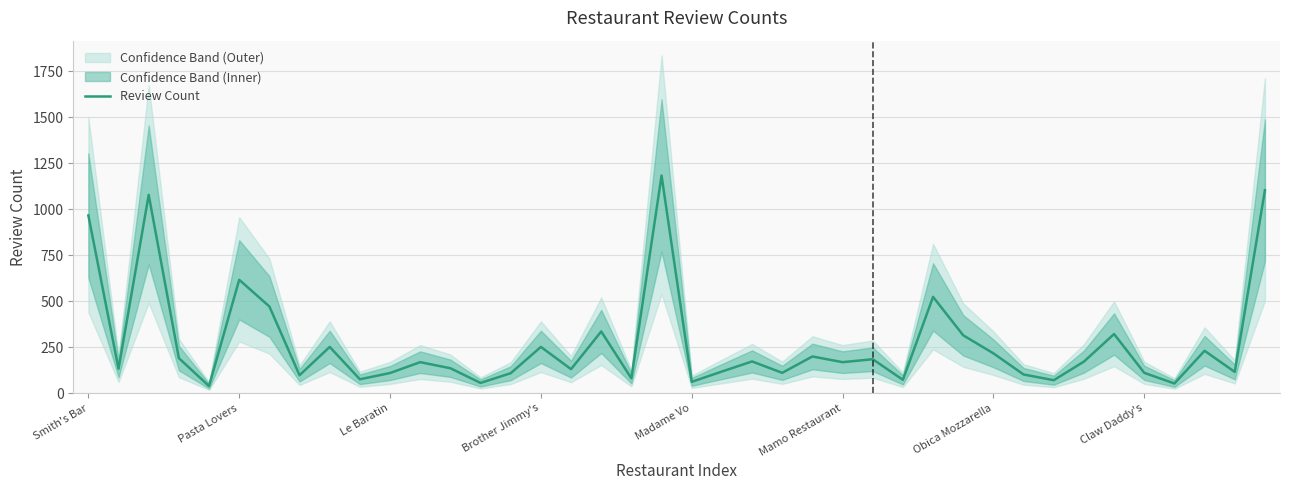

The value at Smith's Bar is 966. True or false?

True